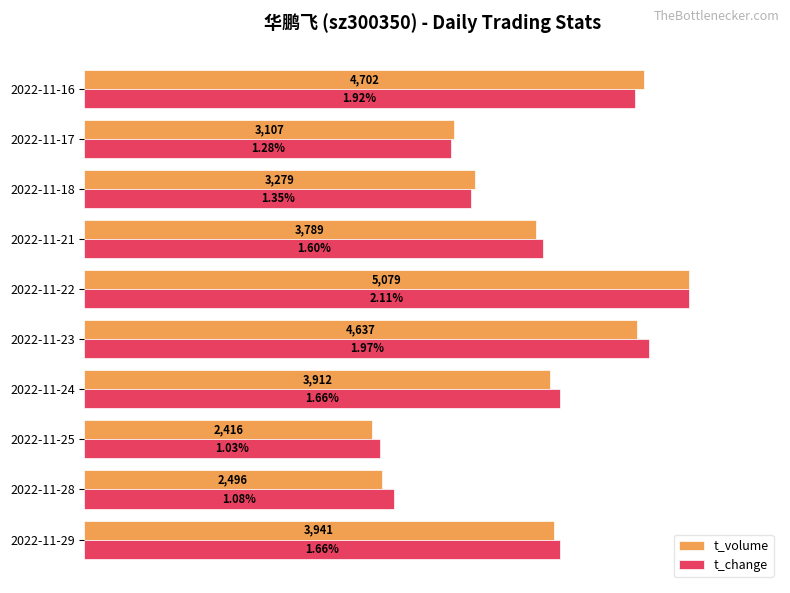

What are all the series names shown in the legend?

t_volume, t_change